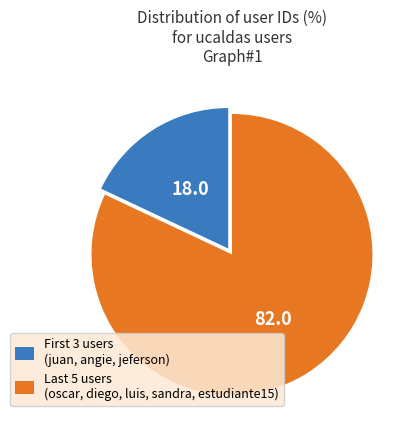

Does any single category account for the majority?

Yes